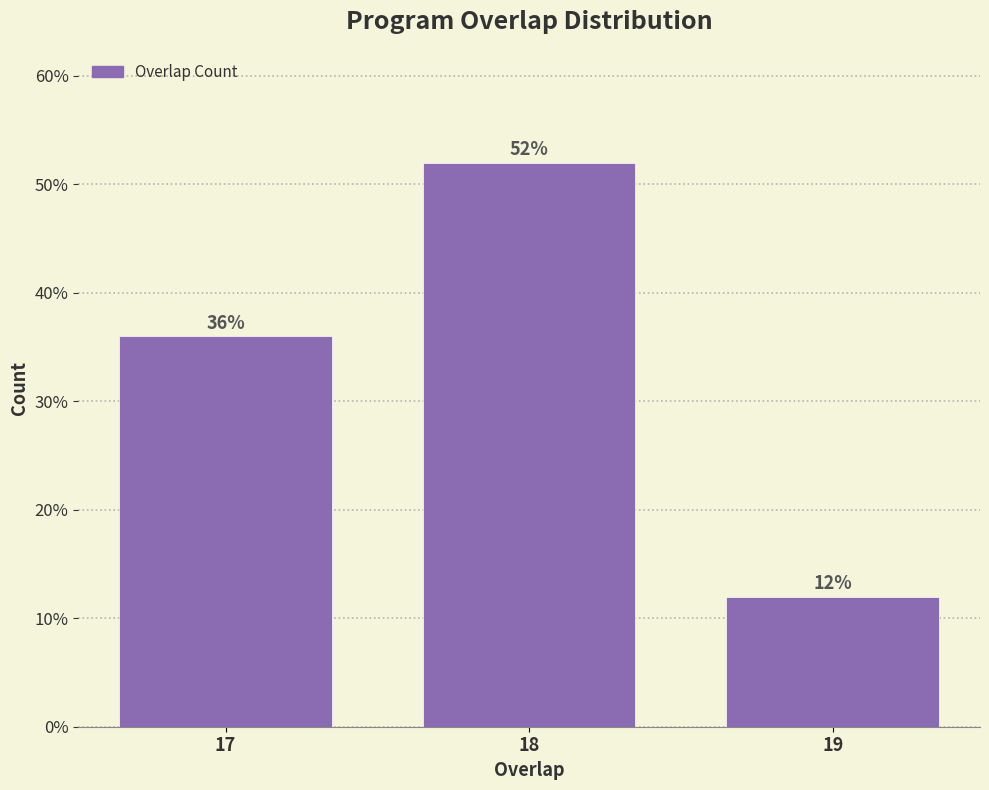

Reading left to right, list all the values displayed in this chart.

17=36	18=52	19=12